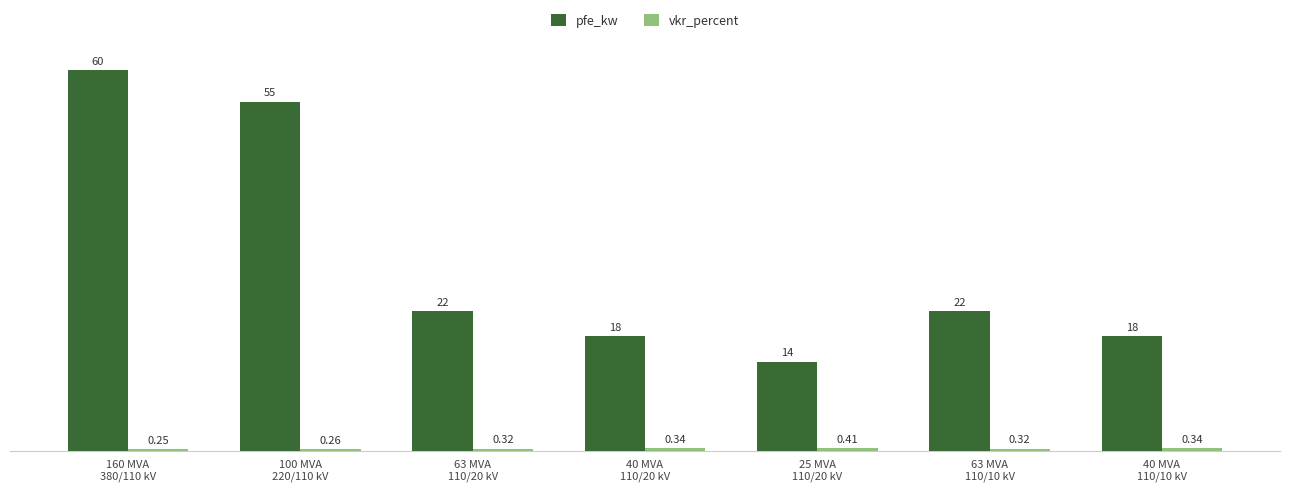

Which series has the widest spread of values?

pfe_kw